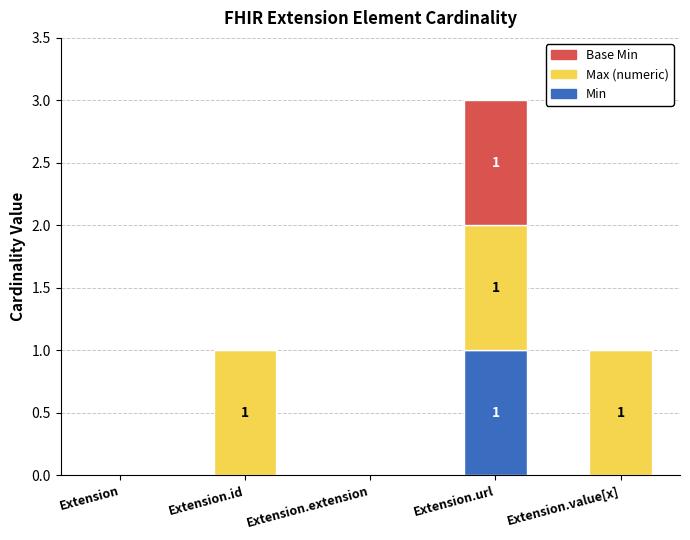

Does the chart contain stacked bars?

Yes